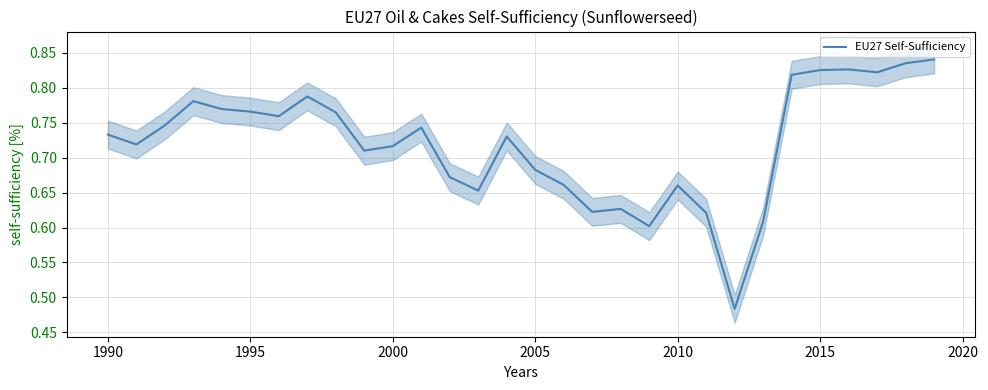

True or false: EU27 Self-Sufficiency has a value of 0.4 at 2005.

False